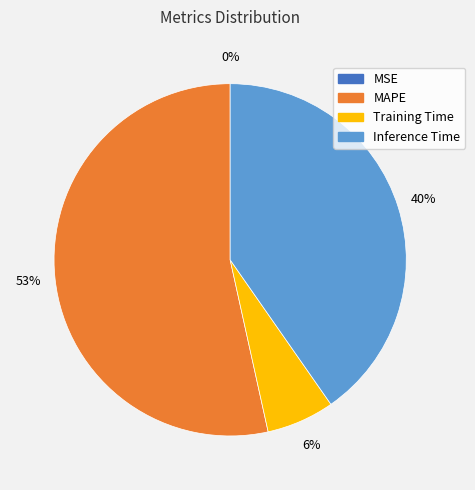

Which slice is the largest?

MAPE